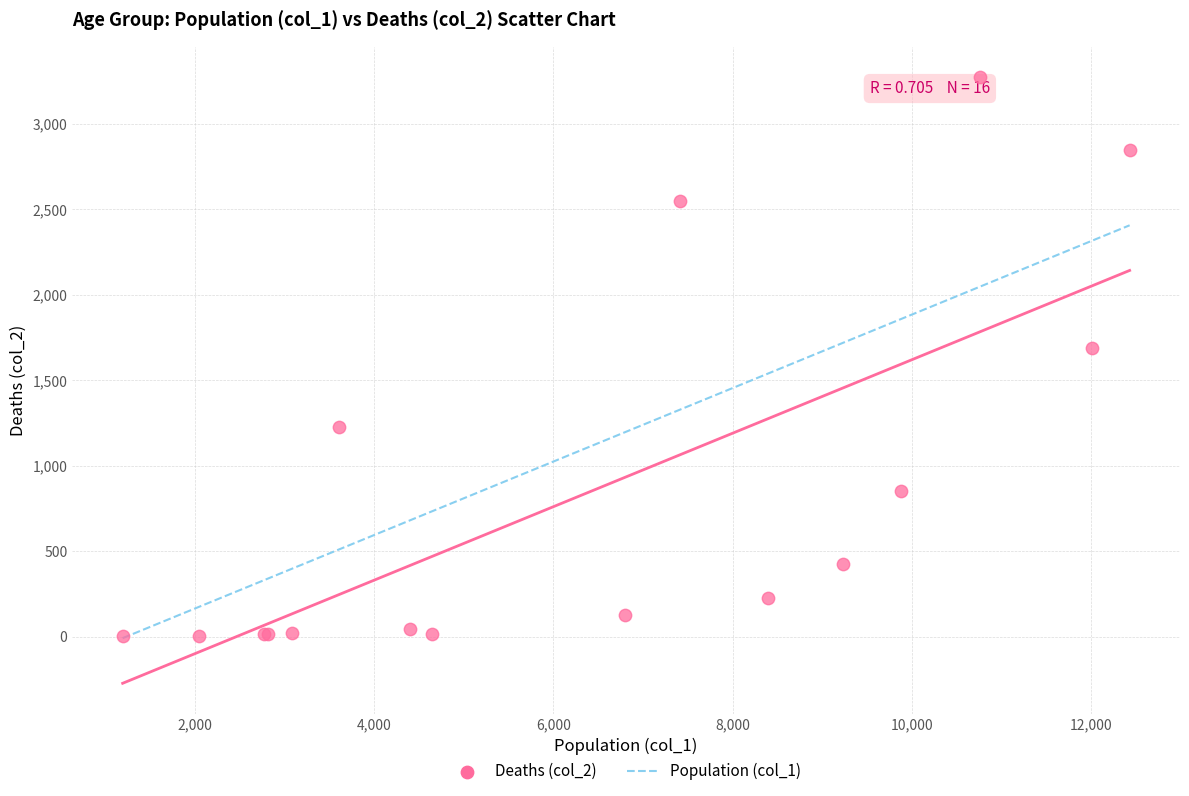

What Y value in the scatter plot is closest to 1638?

1690